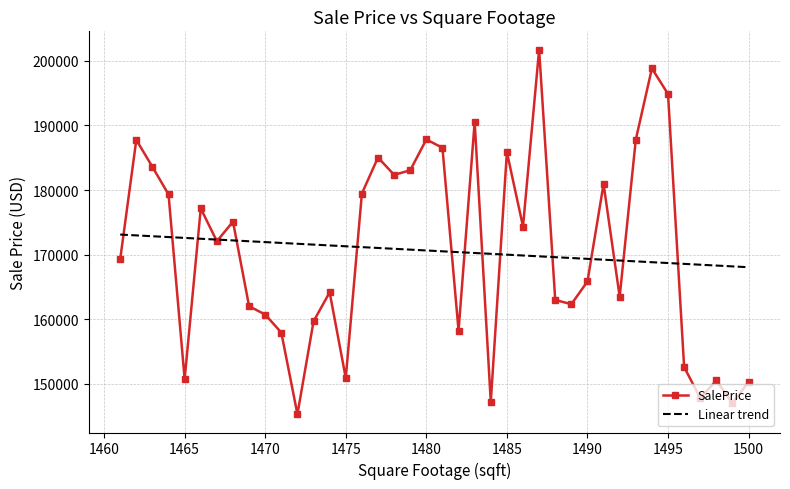

What are all the series names shown in the legend?

SalePrice, Linear trend